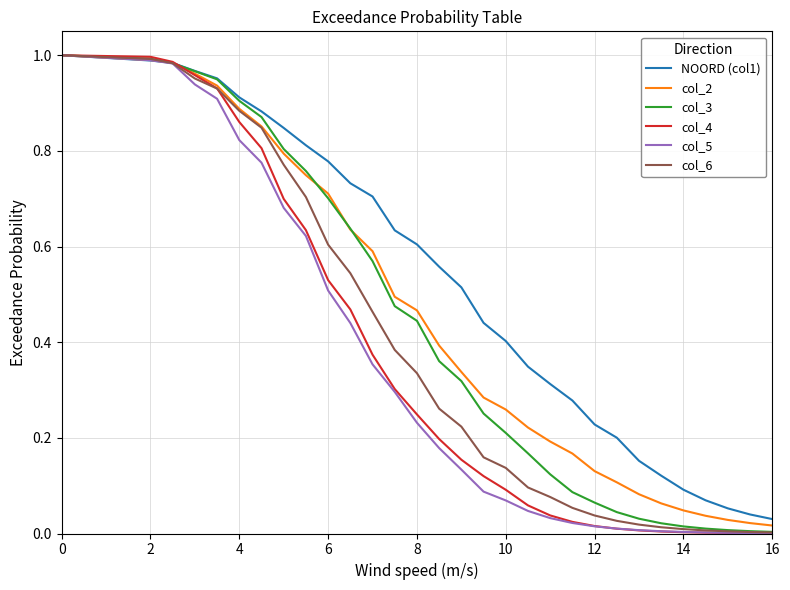

Which series has the widest spread of values?

col_4